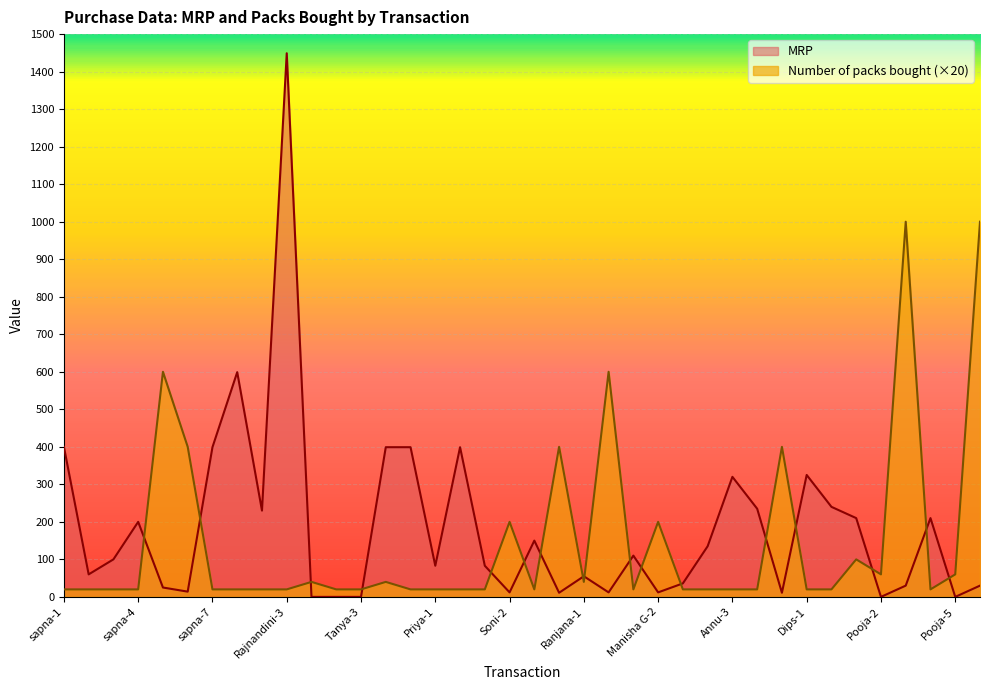

Where is MRP nearest to the value 724?

Rajnandini-1